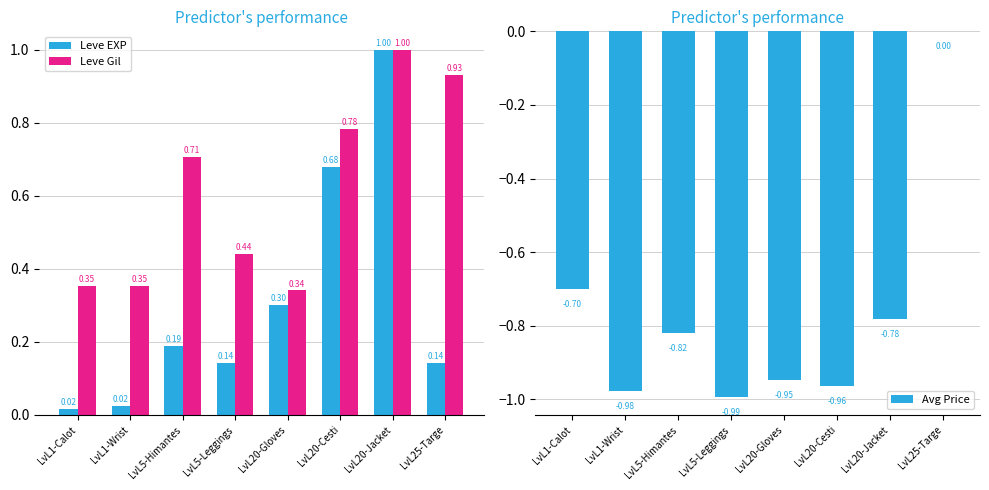

Reading left to right, list all the values displayed in this chart.

Leve EXP: 0.0	0.0	0.2	0.1	0.3	0.7	1.0	0.1
Leve Gil: 0.4	0.4	0.7	0.4	0.3	0.8	1.0	0.9
Avg Price: -0.7	-1.0	-0.8	-1.0	-0.9	-1.0	-0.8	0.0